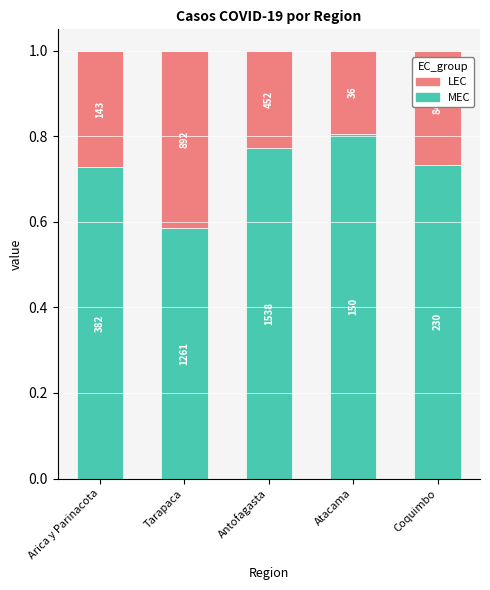

Does the chart contain stacked bars?

Yes